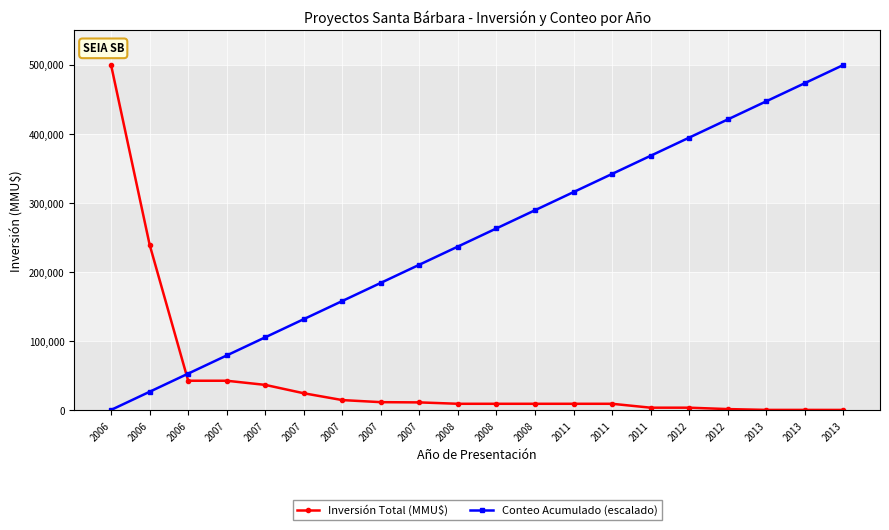

What is the maximum value shown in the chart?

500000.0